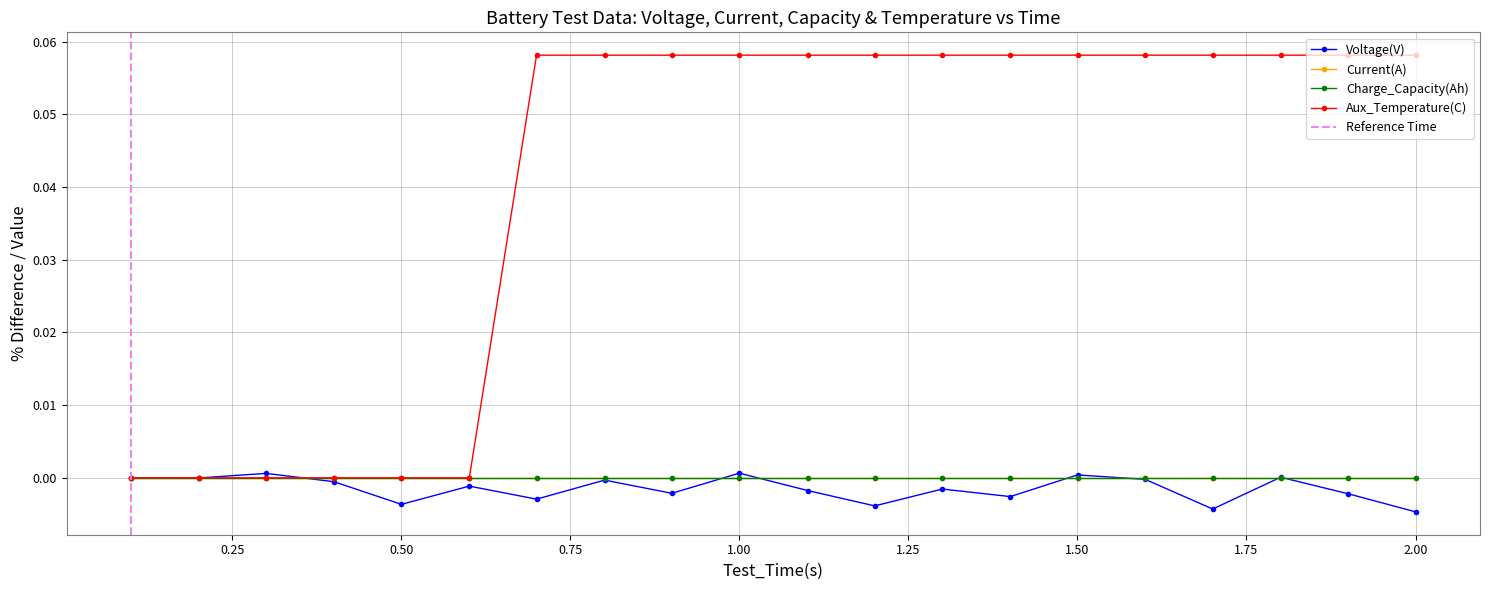

True or false: Aux_Temperature(C) has more than 0 interior local peaks.

False